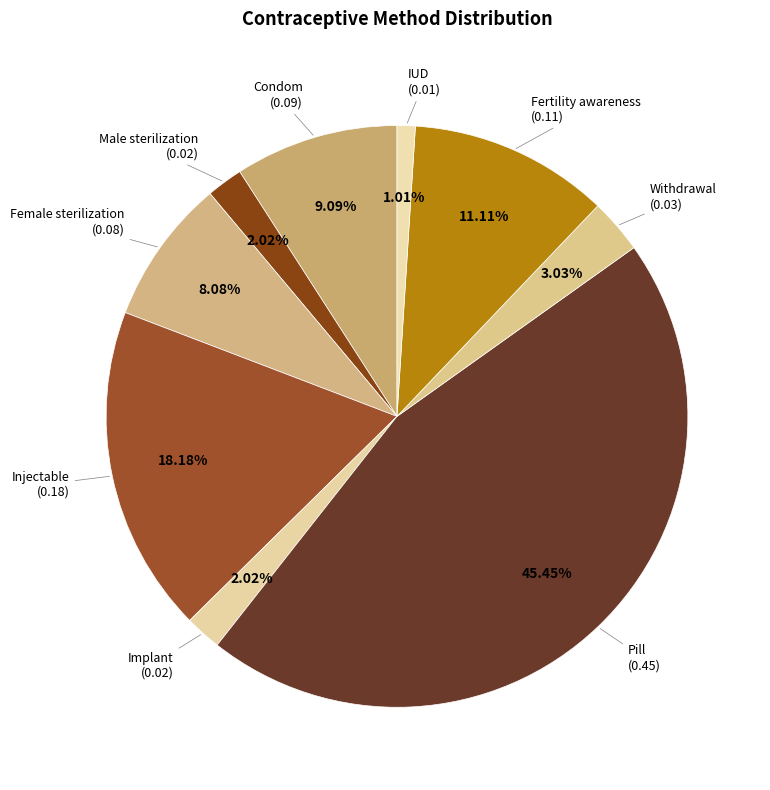

Is there a majority slice in this chart?

No